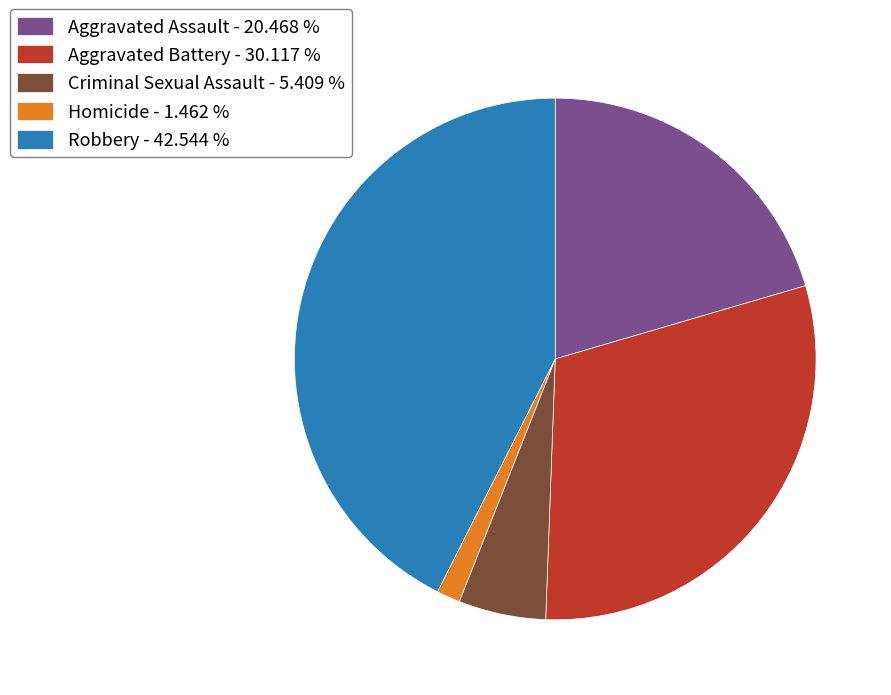

Is there a majority slice in this chart?

No